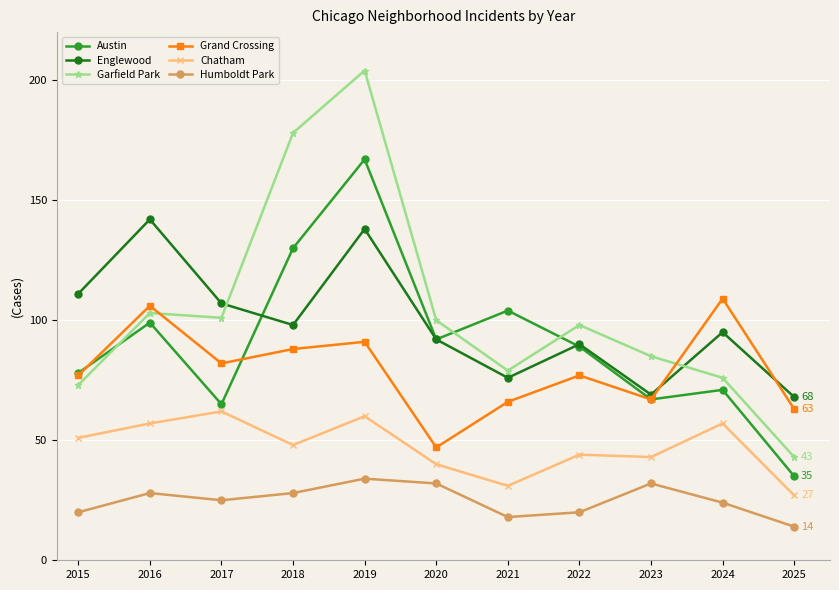

Rank the series by their maximum value, from lowest to highest.

Humboldt Park, Chatham, Grand Crossing, Englewood, Austin, Garfield Park